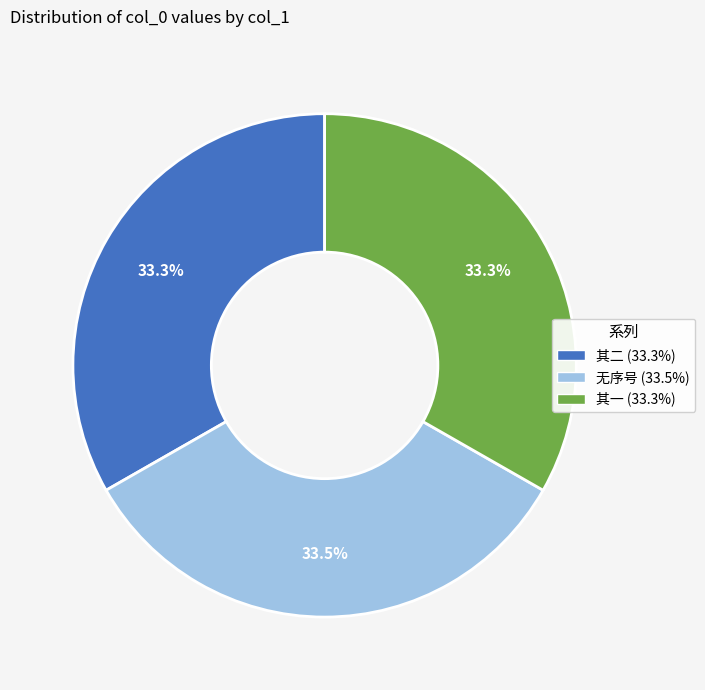

How much of the chart is everything except 其一 (33.3%)?

66.7%